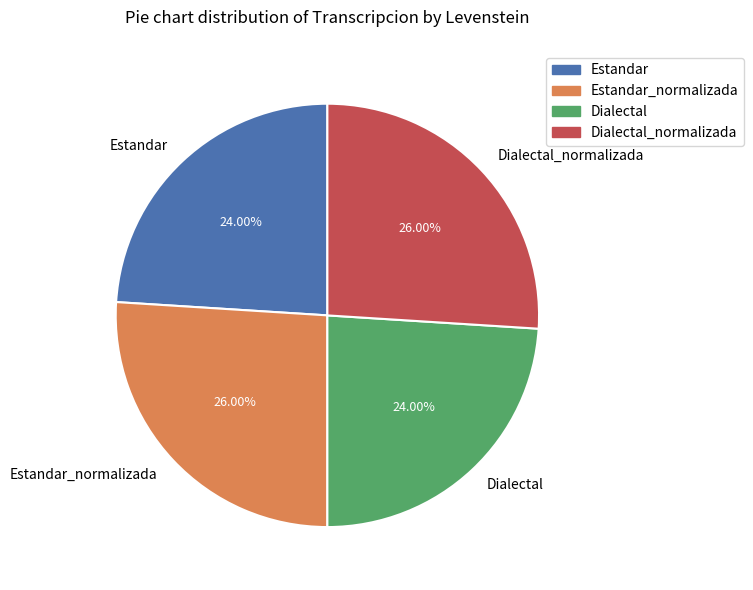

True or false: Dialectal_normalizada accounts for 35% of the total.

False